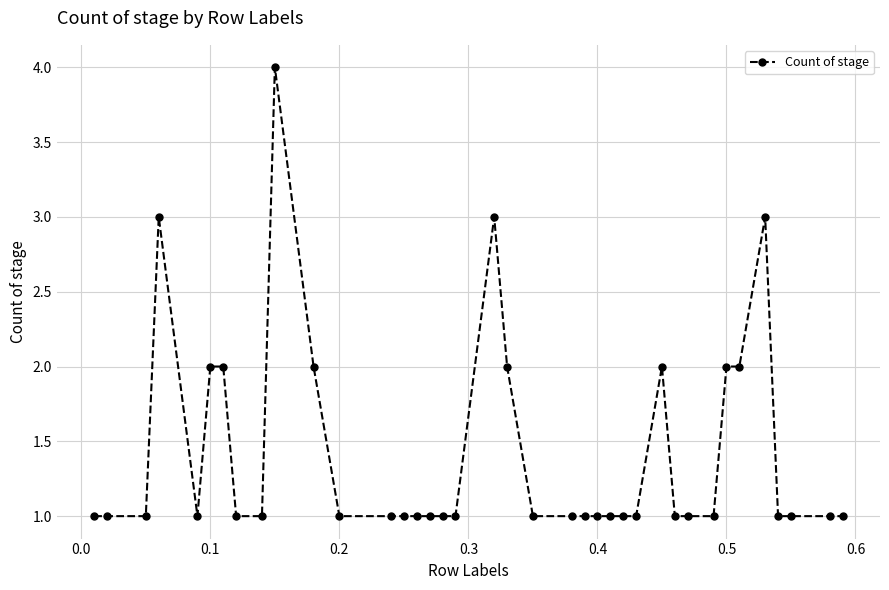

What is the value of the 9th point from the left?

1